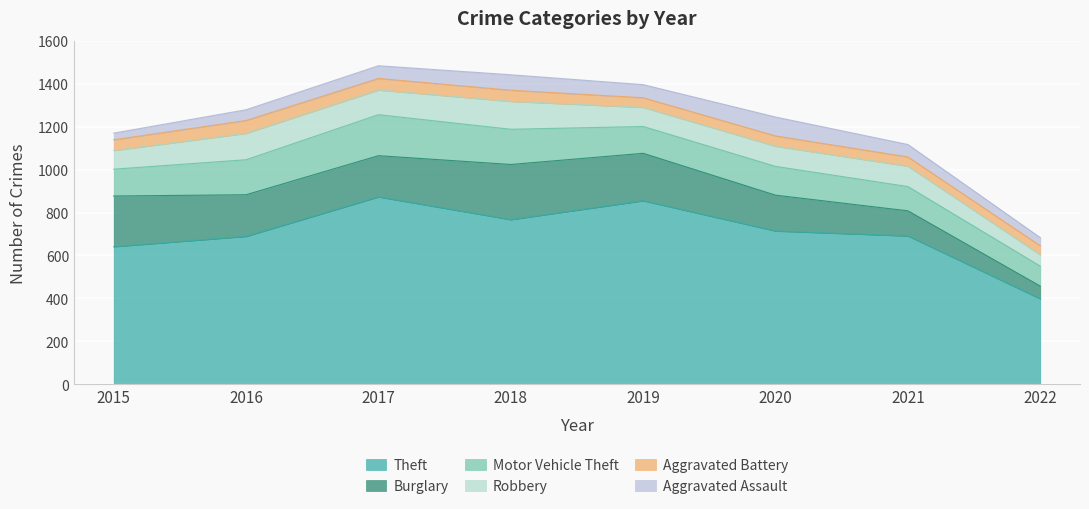

Reading left to right, what are all the values shown in this chart?

Theft: 2015=641	2016=689	2017=873	2018=767	2019=855	2020=714	2021=691	2022=398
Burglary: 2015=236	2016=194	2017=192	2018=257	2019=221	2020=167	2021=117	2022=59
Motor Vehicle Theft: 2015=125	2016=163	2017=191	2018=164	2019=125	2020=134	2021=113	2022=93
Robbery: 2015=87	2016=123	2017=115	2018=130	2019=89	2020=94	2021=95	2022=53
Aggravated Battery: 2015=50	2016=60	2017=54	2018=52	2019=45	2020=48	2021=43	2022=42
Aggravated Assault: 2015=31	2016=50	2017=59	2018=72	2019=61	2020=88	2021=58	2022=38